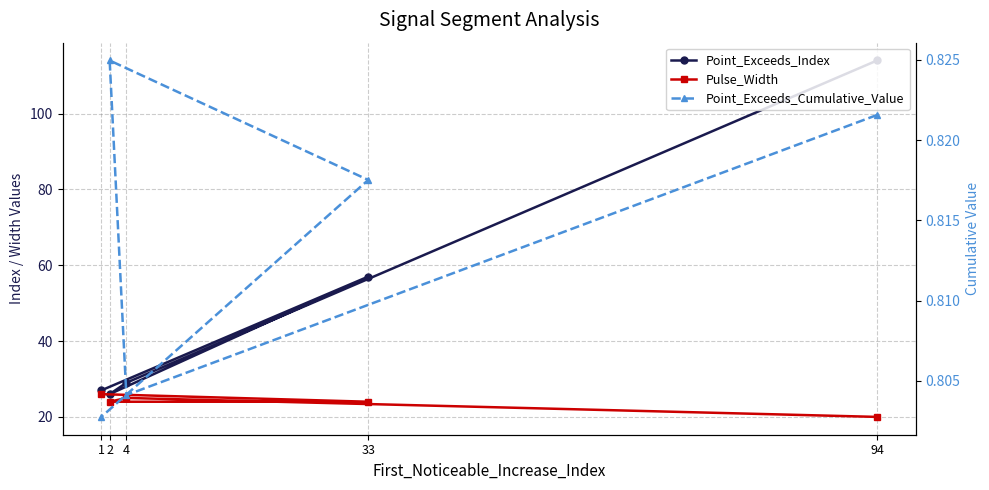

What is the value of the Pulse_Width point at the 2nd from the left?

25.0